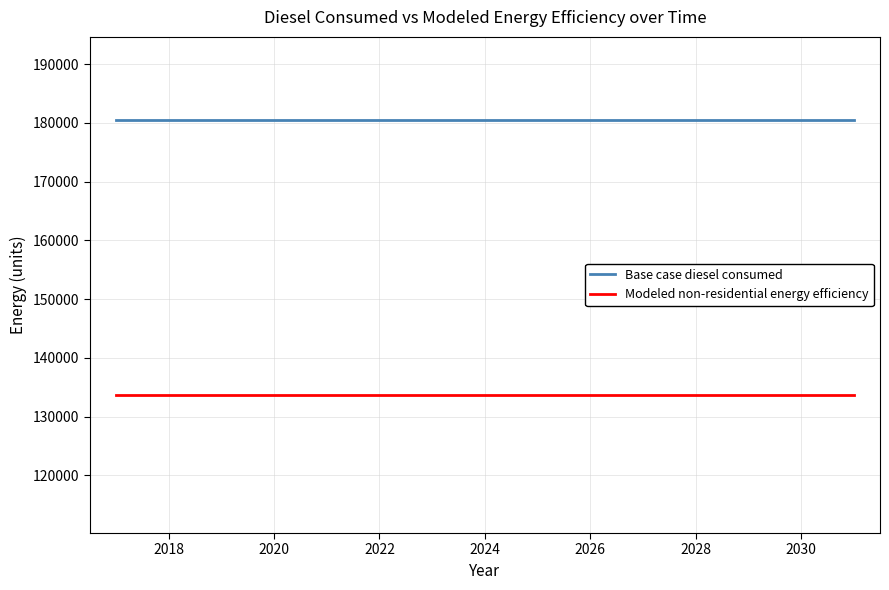

True or false: Base case diesel consumed and Modeled non-residential energy efficiency intersect in this chart.

False